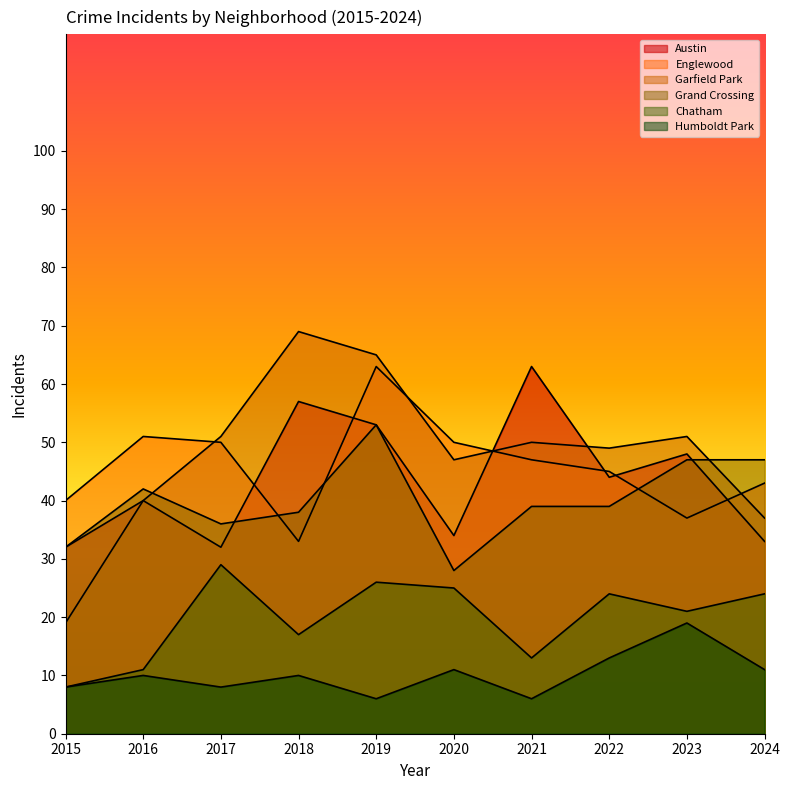

What is the approximate value of Garfield Park at 2018, to the nearest 5?

70